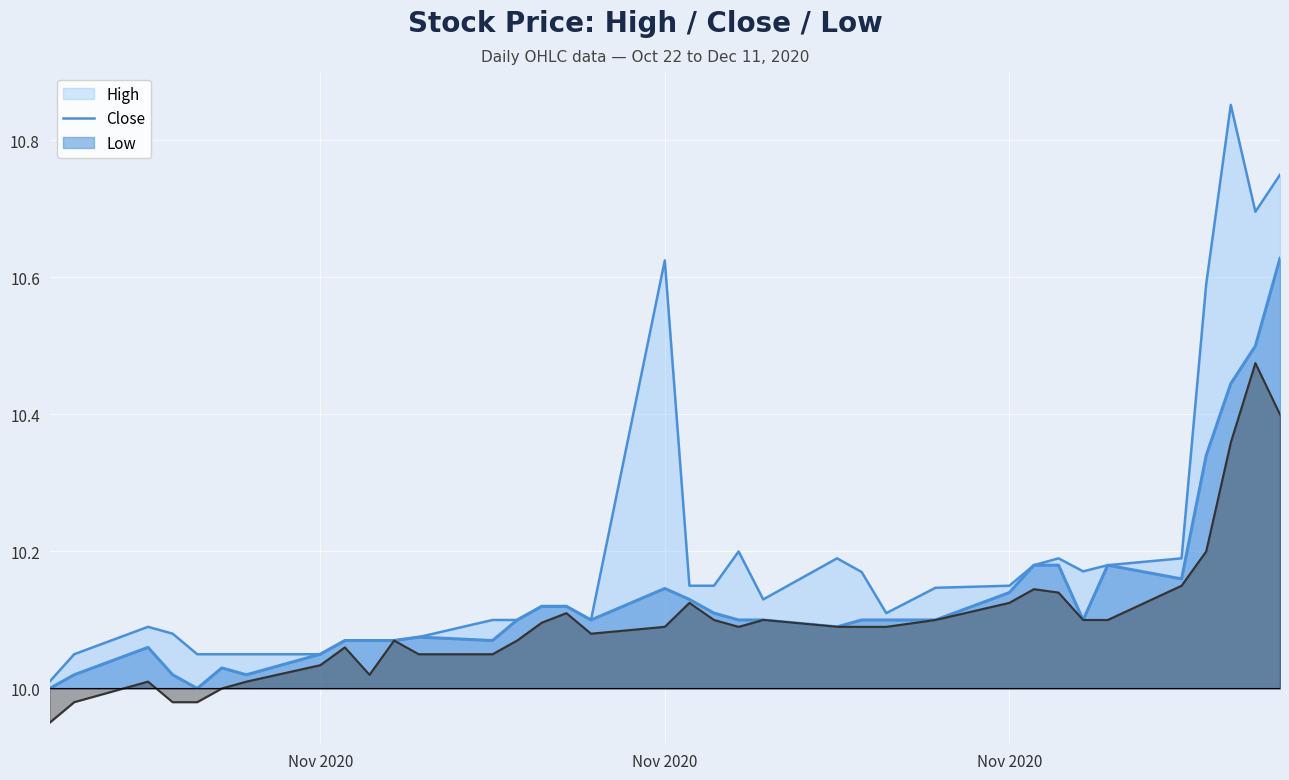

True or false: High and Close intersect in this chart.

False